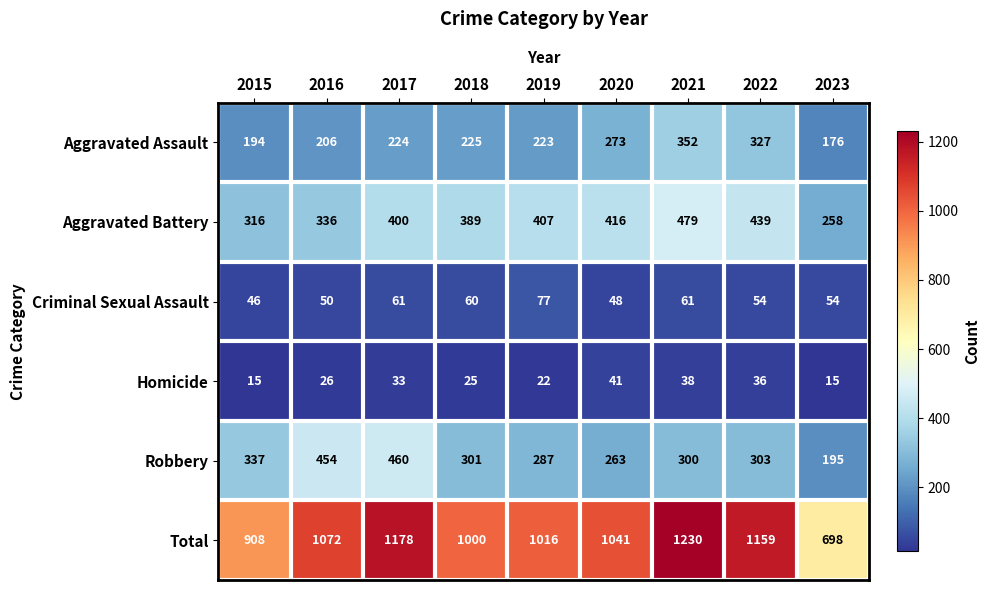

True or false: Criminal Sexual Assault has a value of 60 at 2018.

True